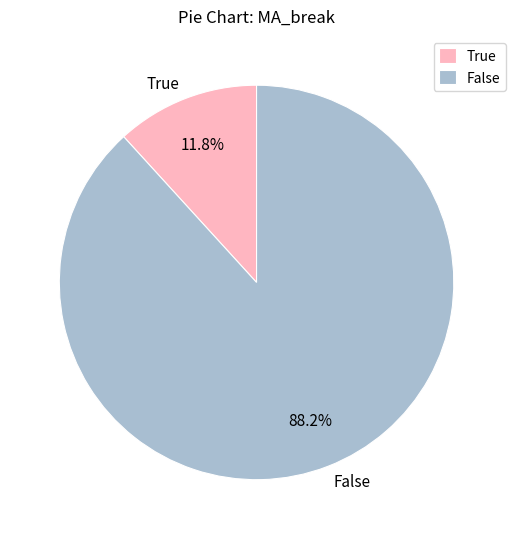

The False slice represents 79% of the pie. True or false?

False